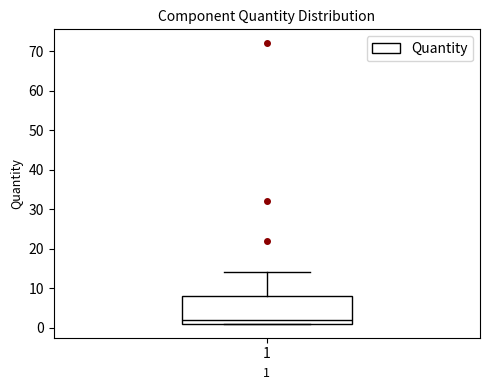

Where is the lower edge of the box at x = 1 on the y-axis? The values are not printed on the chart, so give them approximately, as read against the axis.

1